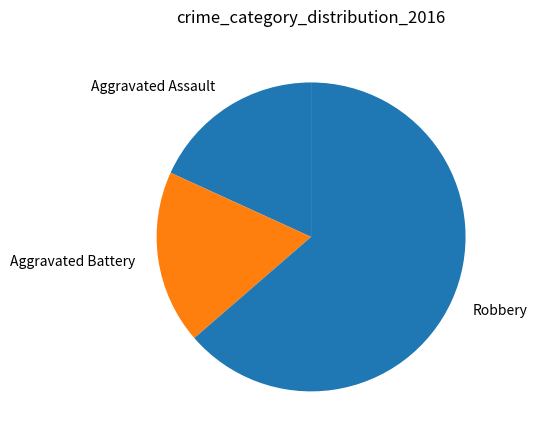

Approximately how many times larger is the value at Aggravated Battery compared to Aggravated Assault?

1.0